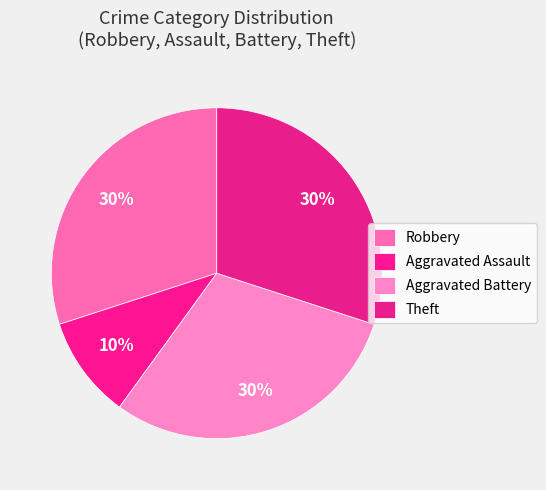

Count the number of slices in the pie.

4